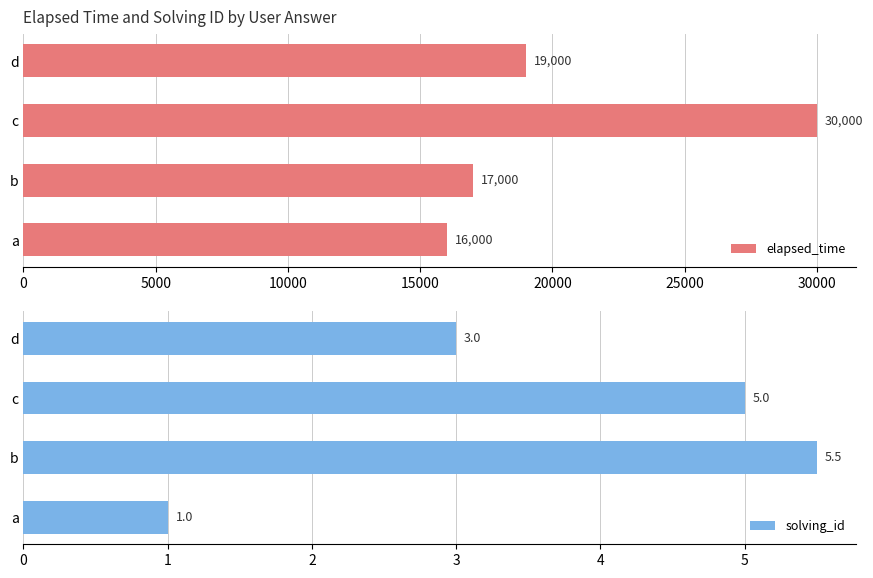

At which label does elapsed_time reach its peak?

c